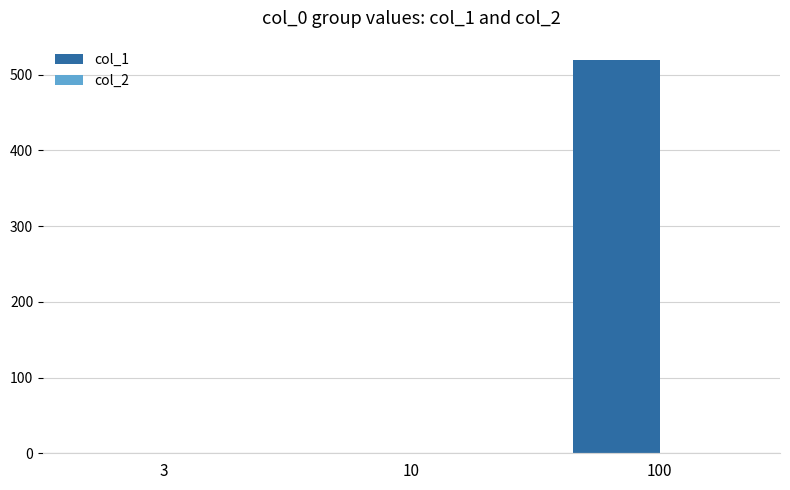

What is the greatest value displayed?

519.1